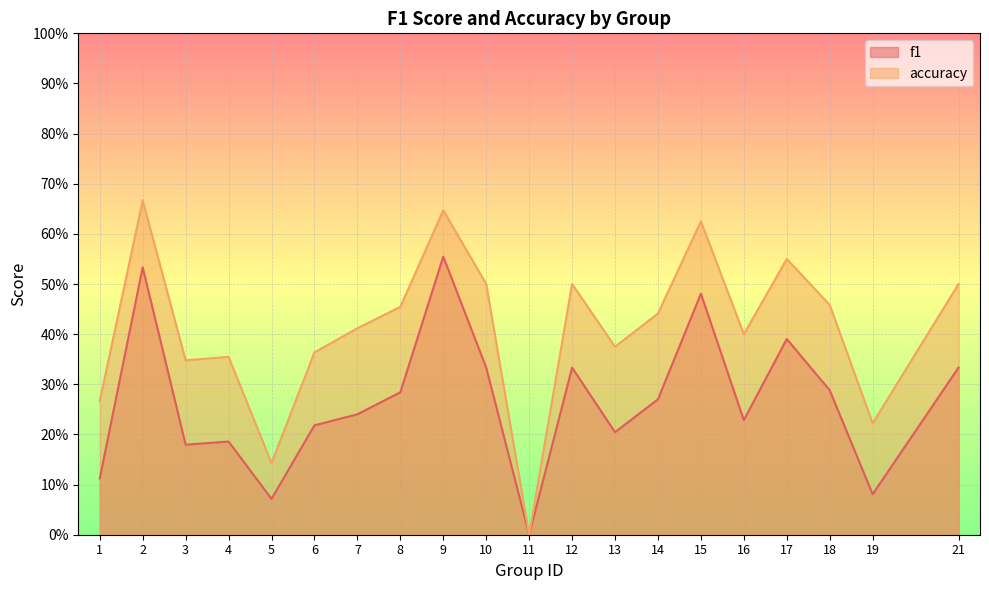

Count the number of categories in the chart.

20